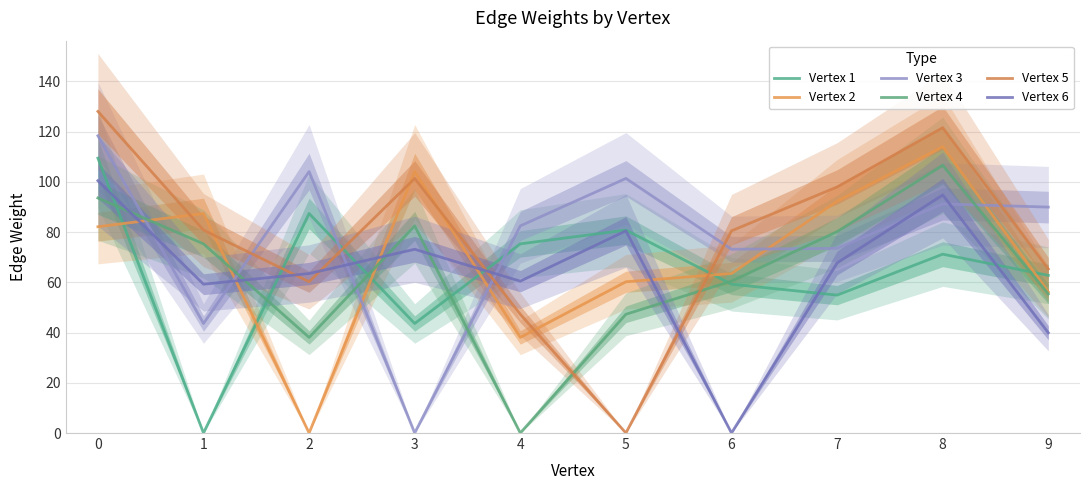

True or false: Vertex 2 and Vertex 4 cross at least once.

True